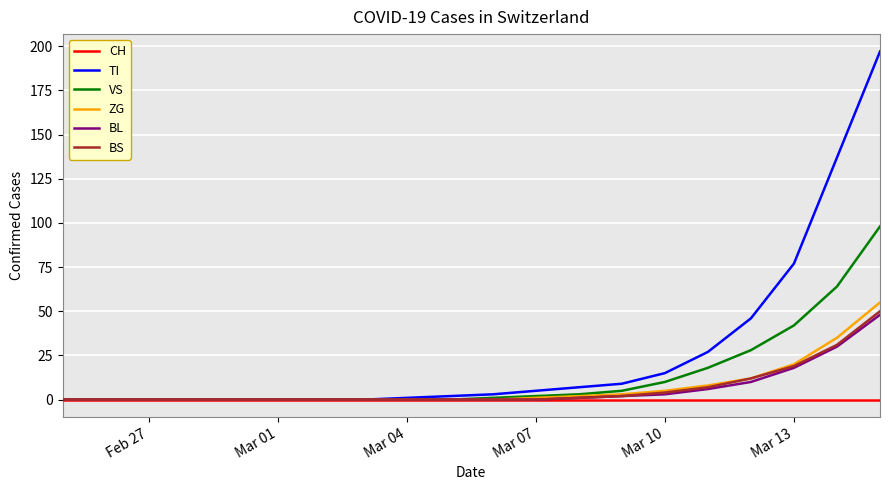

Which series has the largest total across all categories?

TI